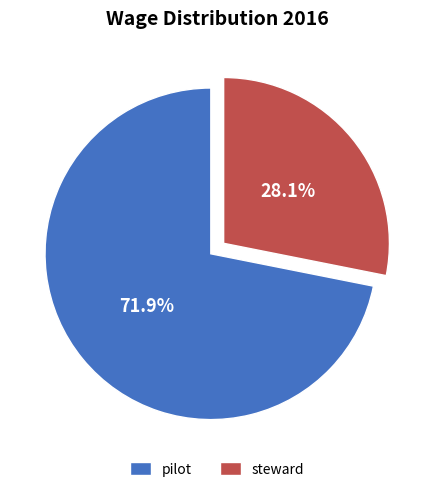

How many segments does this pie chart have?

2